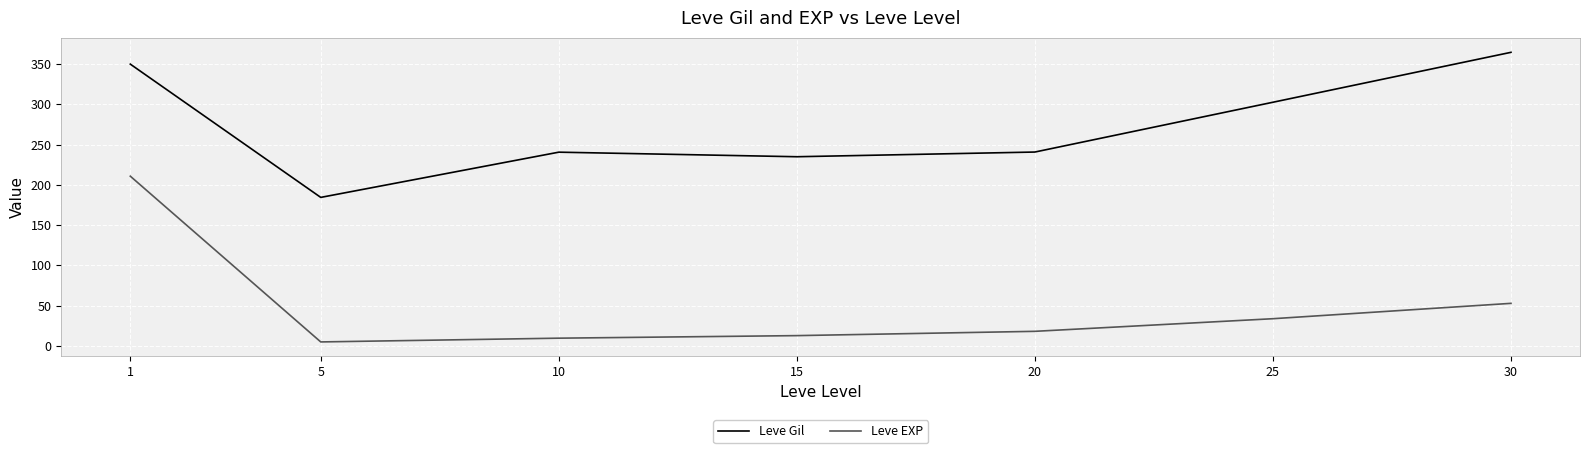

True or false: Leve EXP has more than 1 points higher than both neighbors.

False